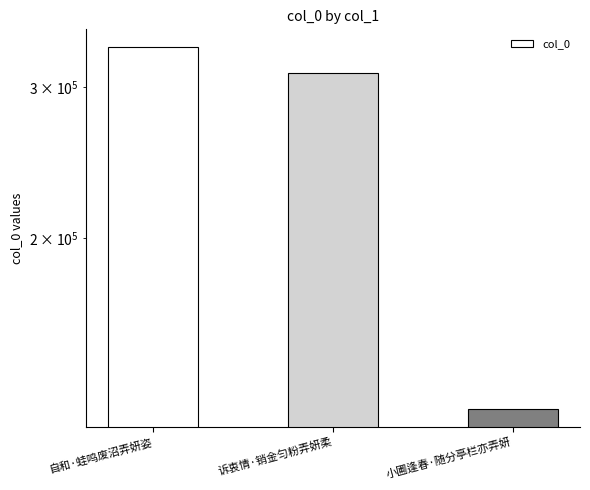

The value at 自和·蛙鸣废沼弄妍姿 is 333981. True or false?

True